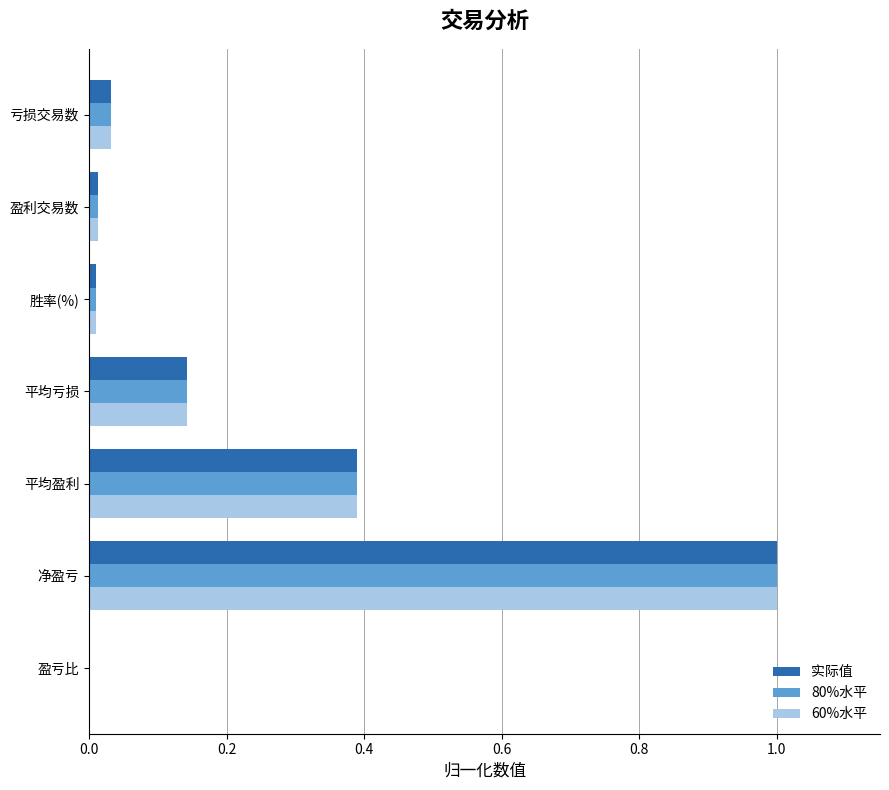

What value does the 实际值 series have at 平均盈利?

0.4